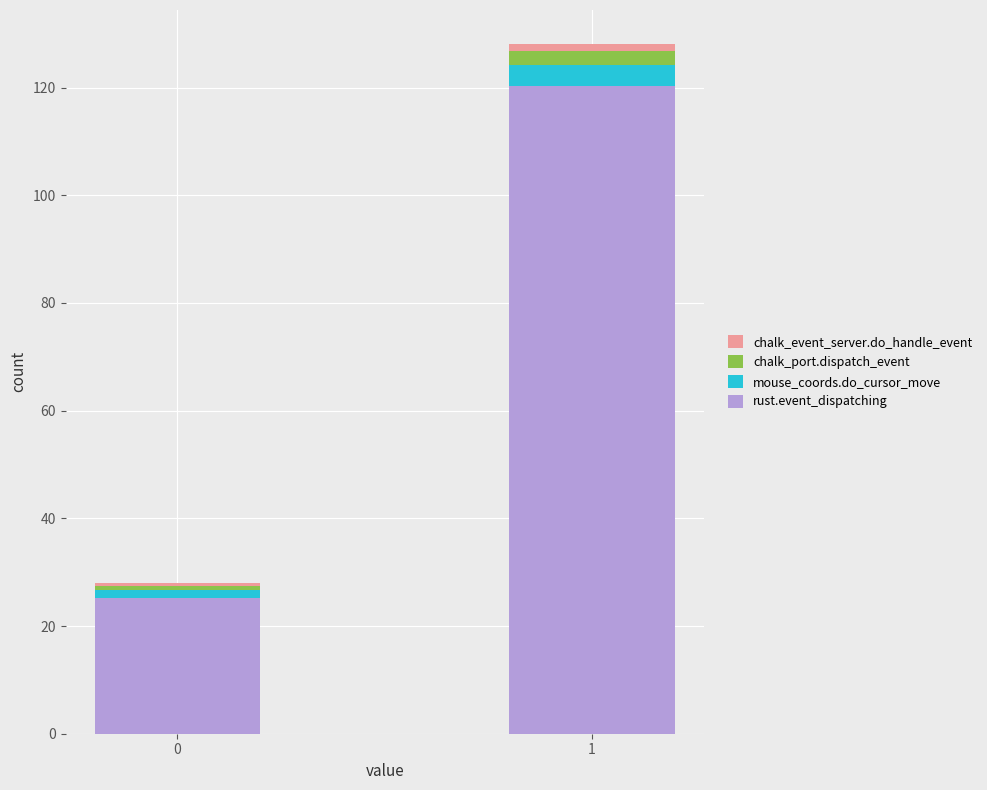

What is the average value of the rust.event_dispatching series?

72.8